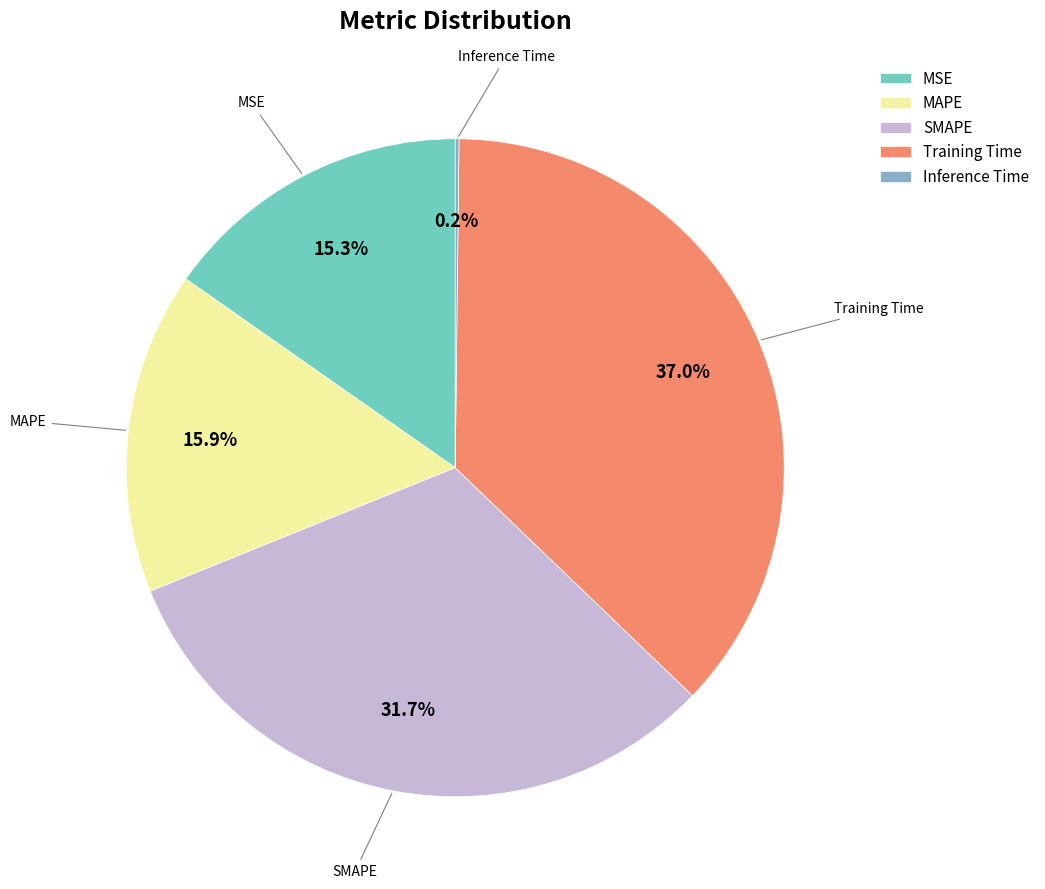

To the nearest percent, what is the average slice percentage?

20%